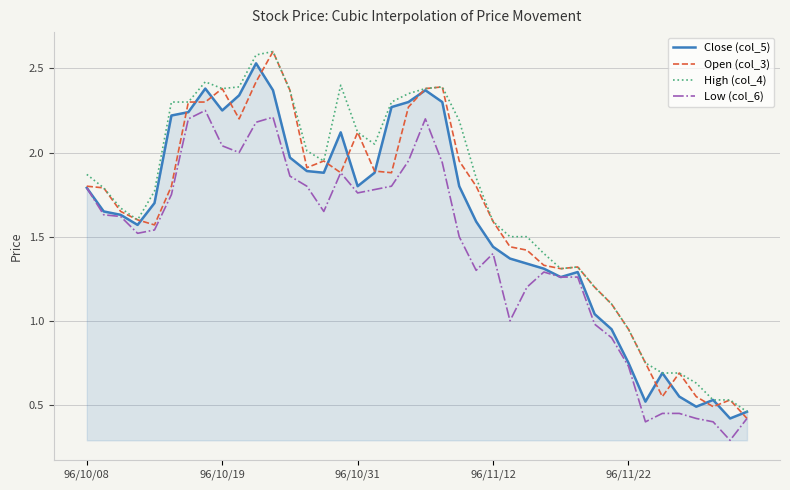

What is the minimum value shown in the chart?

0.3